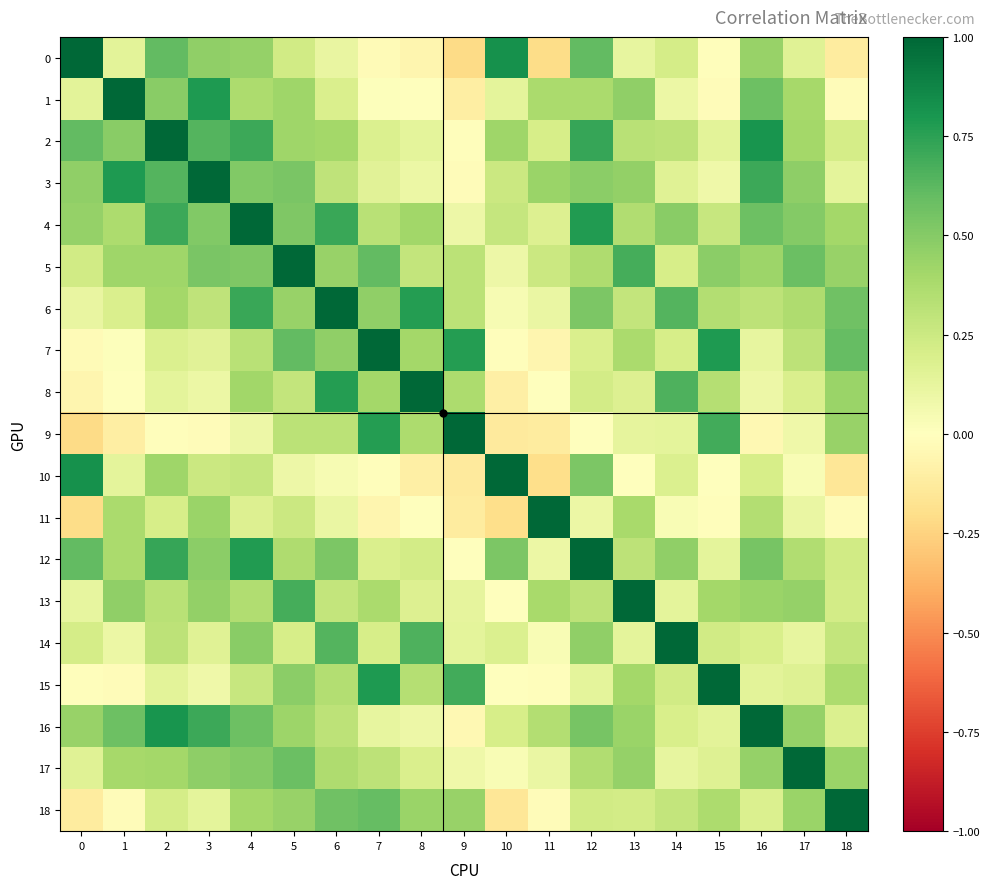

At 11, list the series in order from largest to smallest.

11, 3, 13, 1, 16, 5, 2, 4, 6, 17, 12, 14, 8, 15, 18, 7, 9, 10, 0